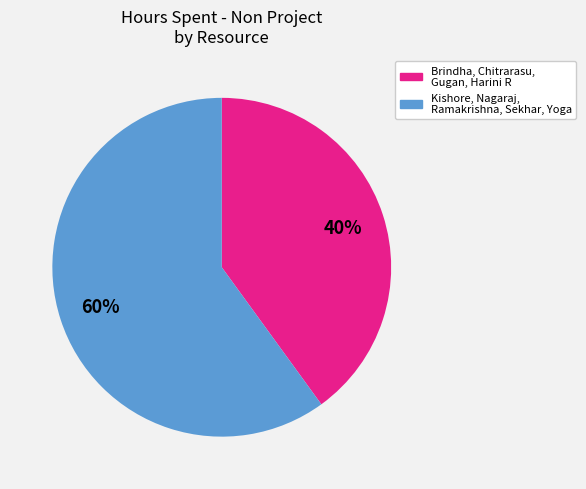

Count the number of slices in the pie.

2